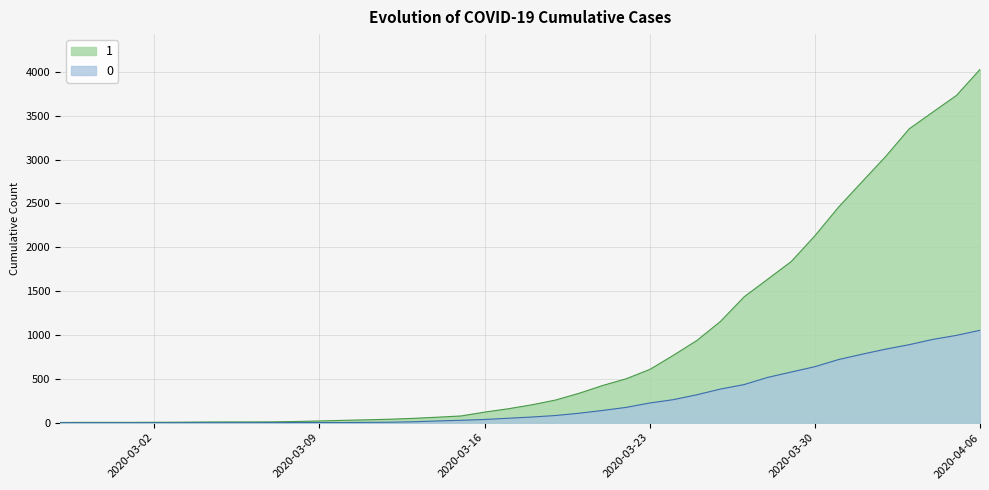

What are all the series names shown in the legend?

1, 0